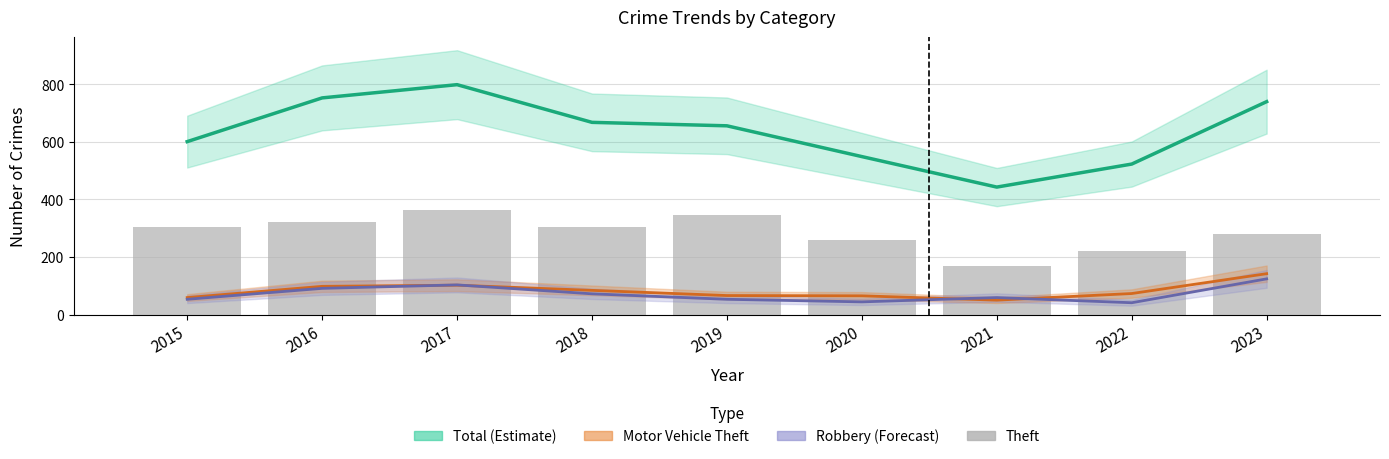

Reading left to right, list all the values displayed in this chart.

Total (Estimate): 2015=601	2016=753	2017=799	2018=668	2019=656	2020=549	2021=443	2022=523	2023=740
Motor Vehicle Theft: 2015=59	2016=98	2017=102	2018=84	2019=66	2020=65	2021=50	2022=73	2023=142
Robbery (Forecast): 2015=53	2016=91	2017=103	2018=72	2019=53	2020=44	2021=59	2022=41	2023=124
Theft: 2015=304	2016=320	2017=362	2018=303	2019=346	2020=260	2021=168	2022=220	2023=281